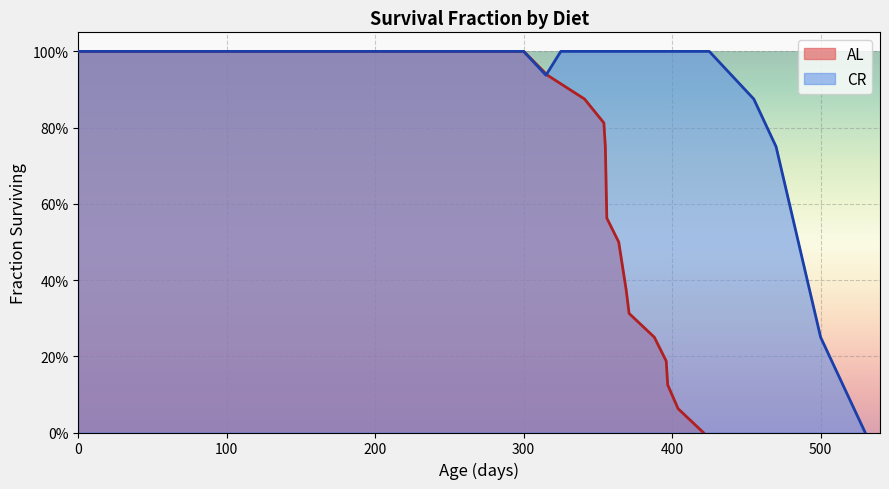

True or false: CR and AL intersect in this chart.

False